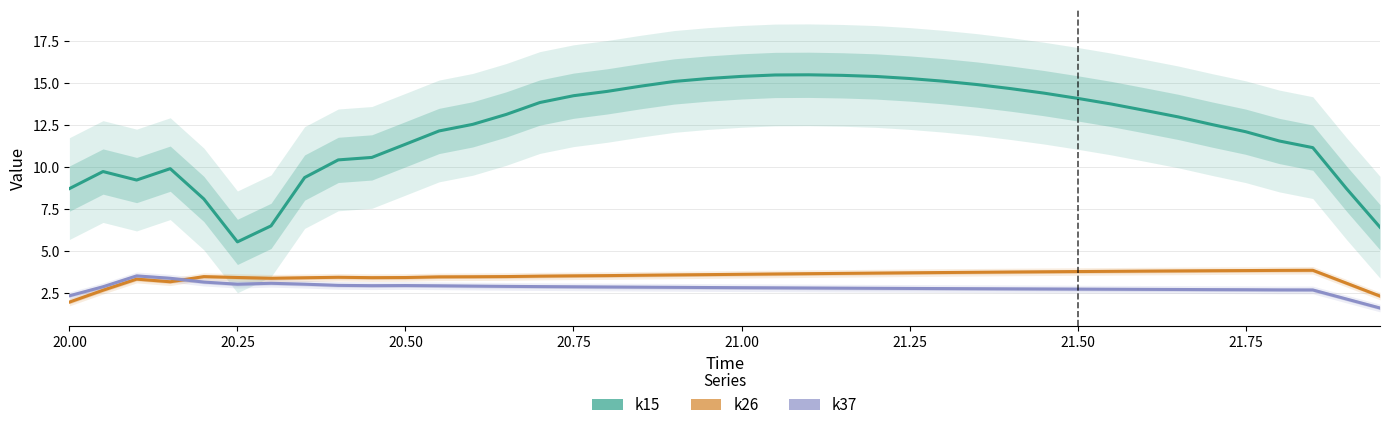

What is the difference between the maximum and minimum values in the k26 series?

1.9